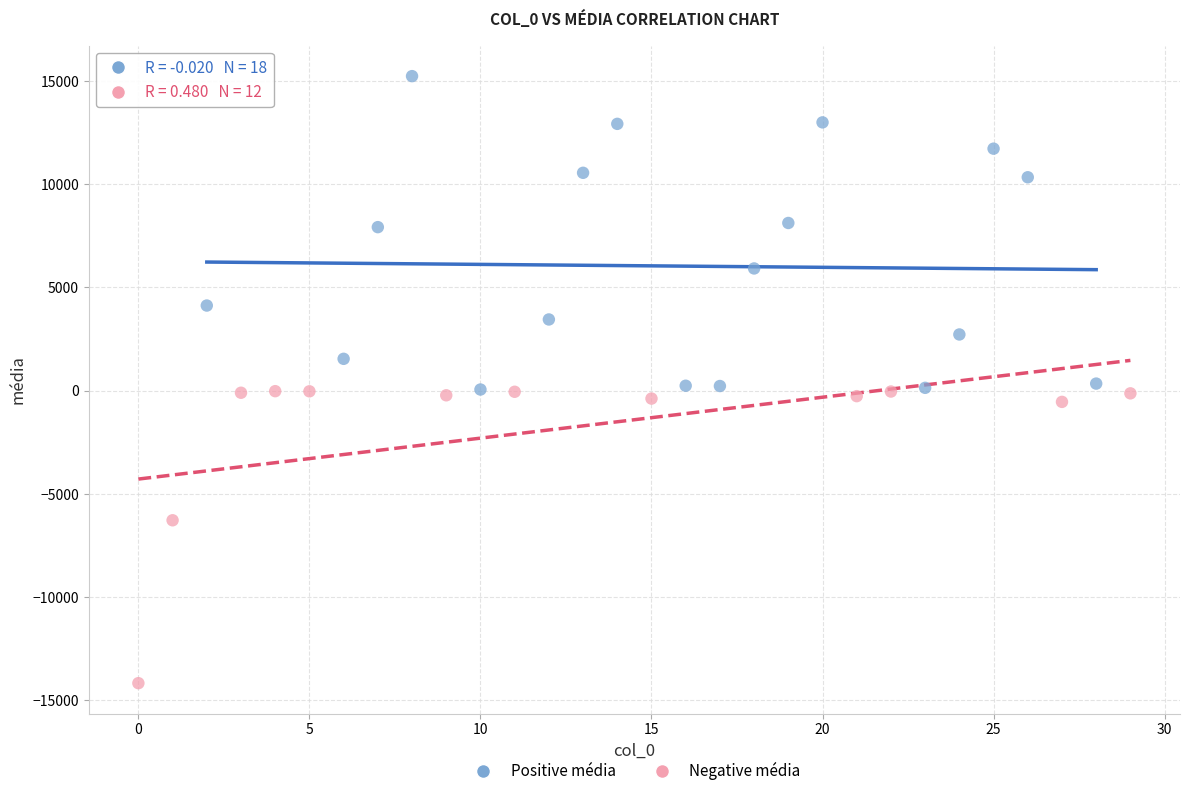

Which series reaches the minimum Y coordinate?

Negative média